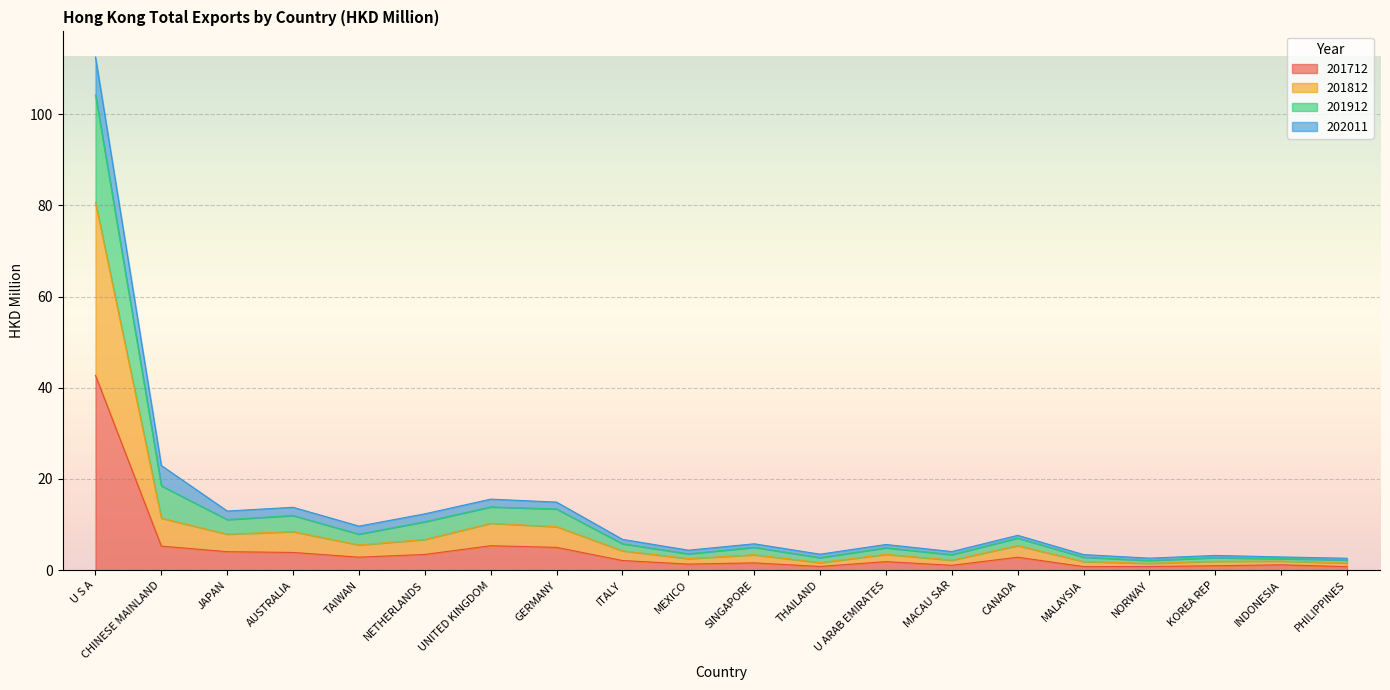

At which category is the sum across all series the highest?

U S A